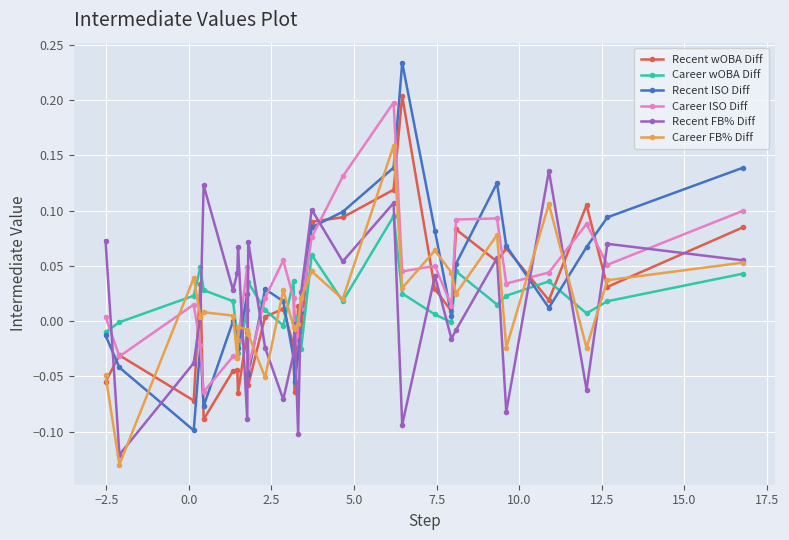

Which series has the largest range (max minus min)?

Recent ISO Diff